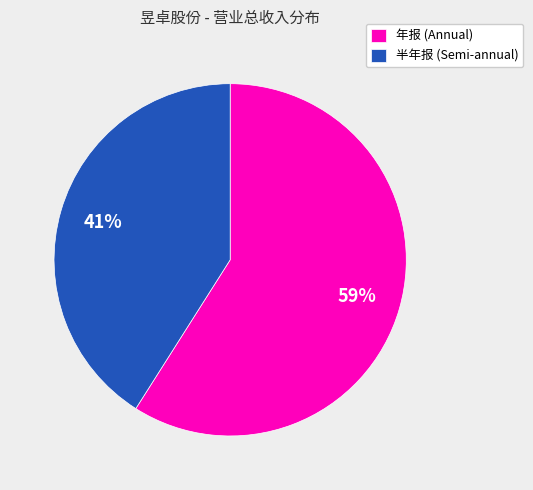

The 年报 (Annual) slice represents 47% of the pie. True or false?

False